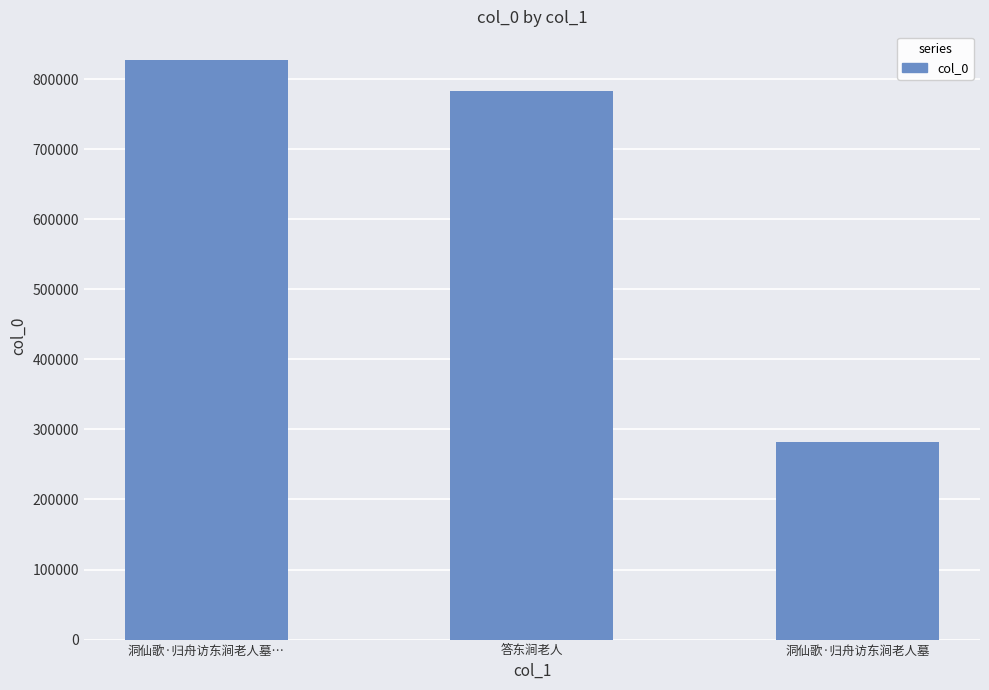

Which label corresponds to the smallest value in the chart?

洞仙歌·归舟访东涧老人墓